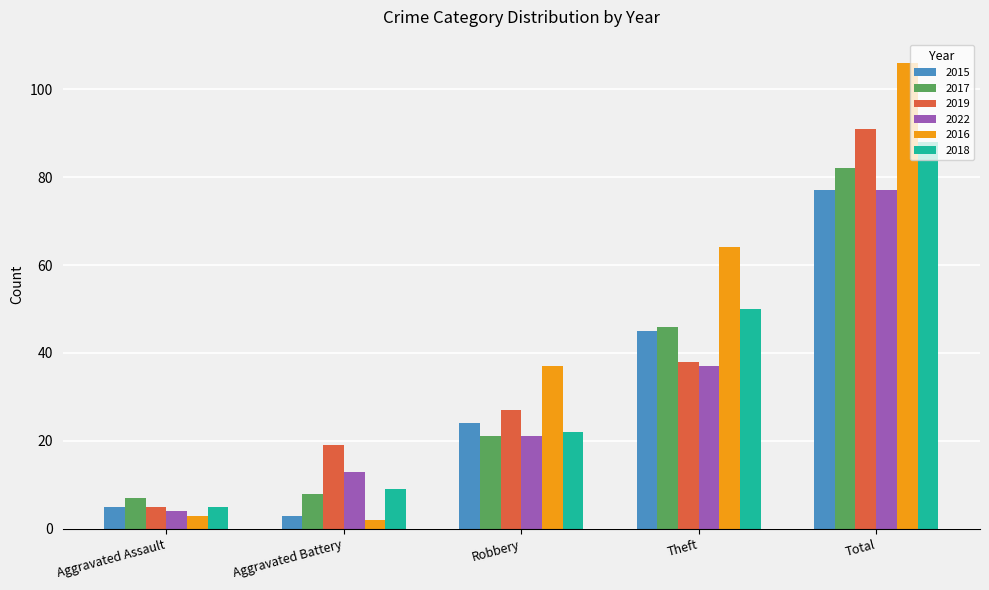

What are all the series names shown in the legend?

2015, 2017, 2019, 2022, 2016, 2018